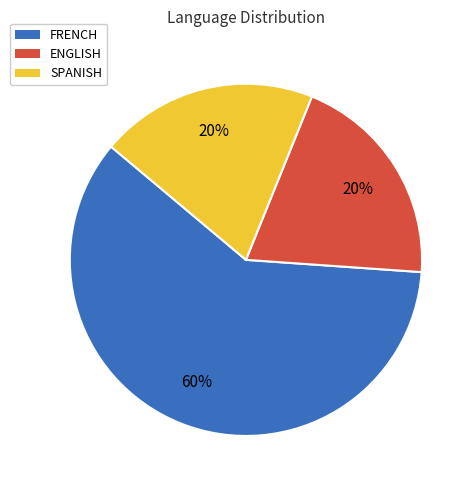

What is the ratio of the value at ENGLISH to the value at FRENCH?

0.3